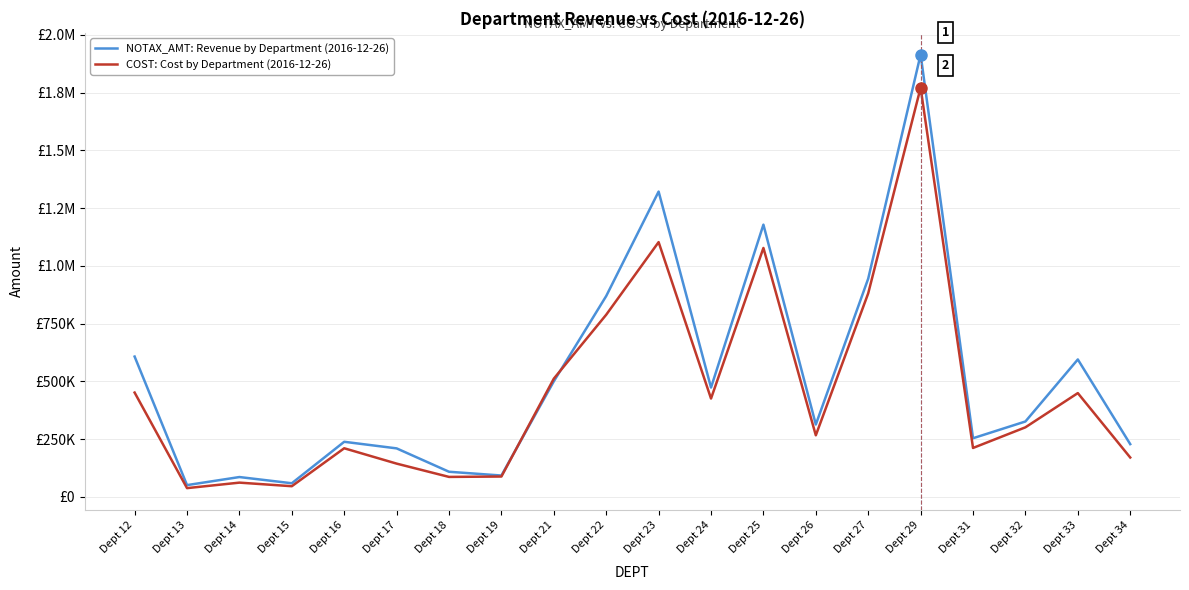

What are all the series names shown in the legend?

NOTAX_AMT: Revenue by Department (2016-12-26), COST: Cost by Department (2016-12-26)